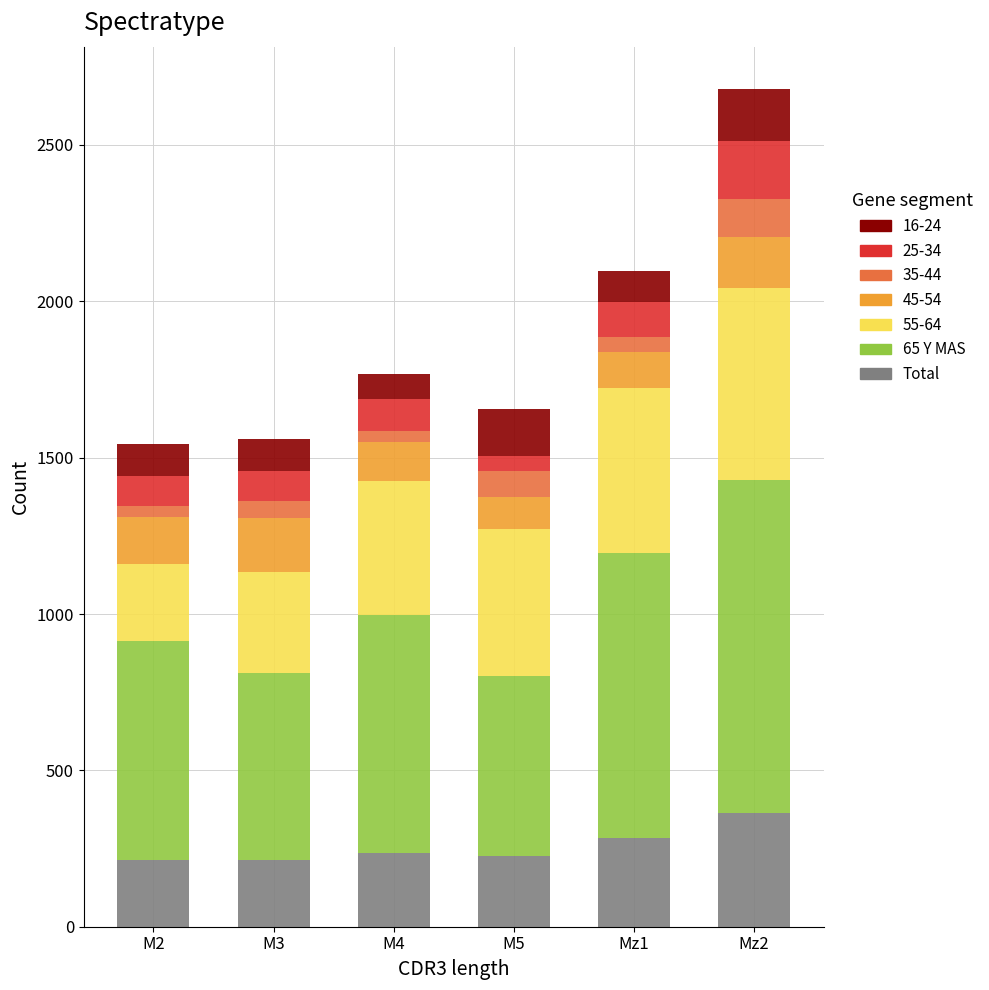

At which category is the sum across all series the highest?

Mz2